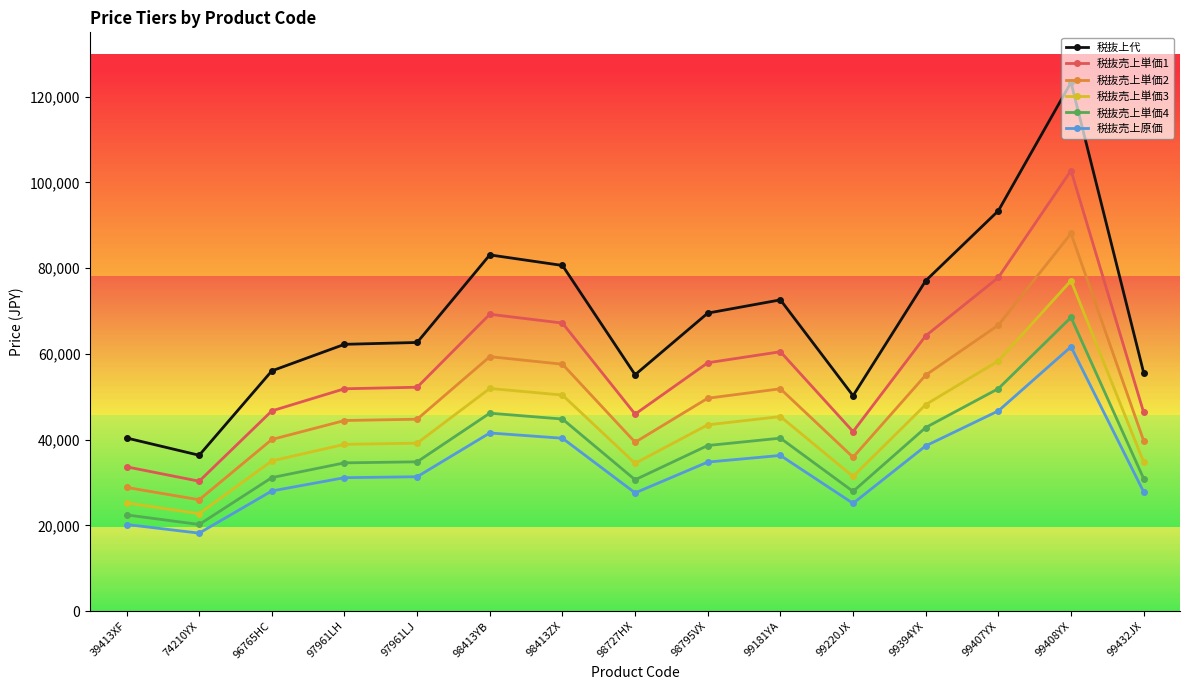

True or false: 税抜売上原価 and 税抜上代 intersect in this chart.

False